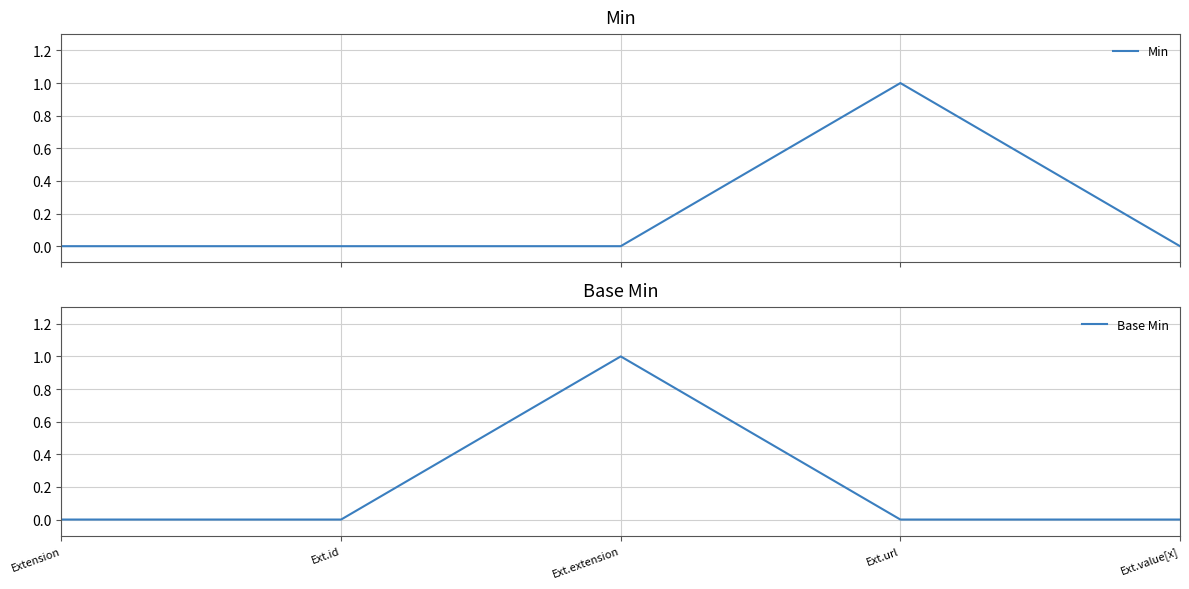

Where is Min nearest to the value 0?

Extension